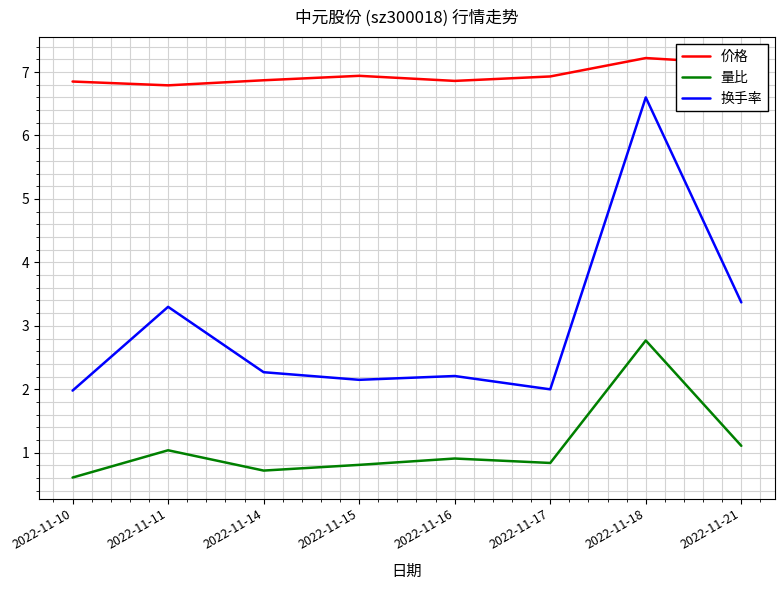

True or false: 价格 has a value of 3.9 at 2022-11-14.

False